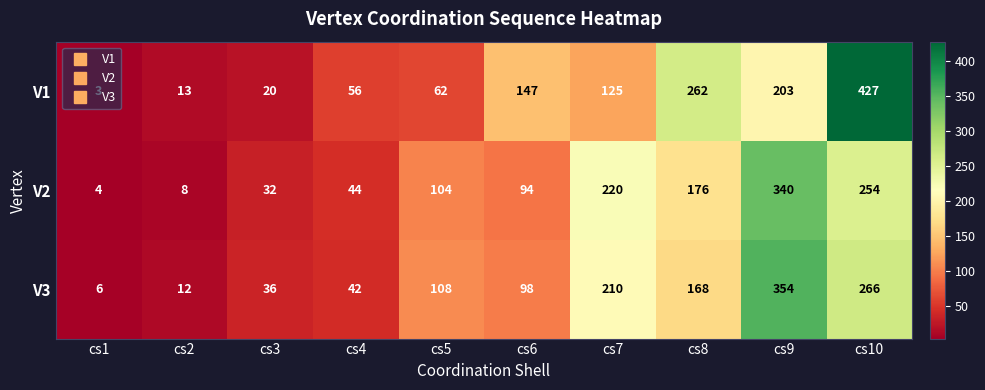

At which category does the chart reach its peak across all series?

cs10